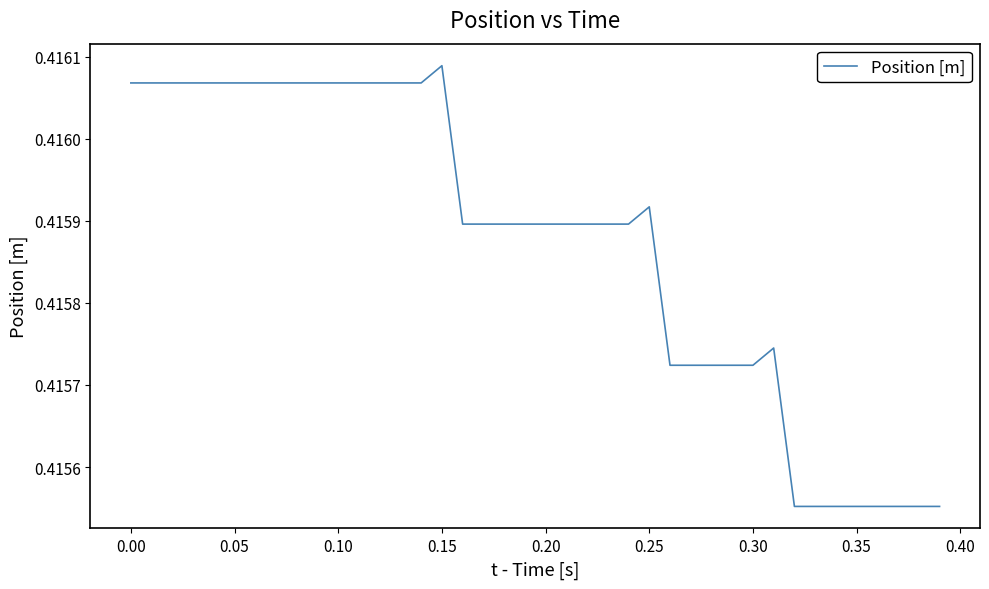

Which label corresponds to the largest value in the chart?

0.15